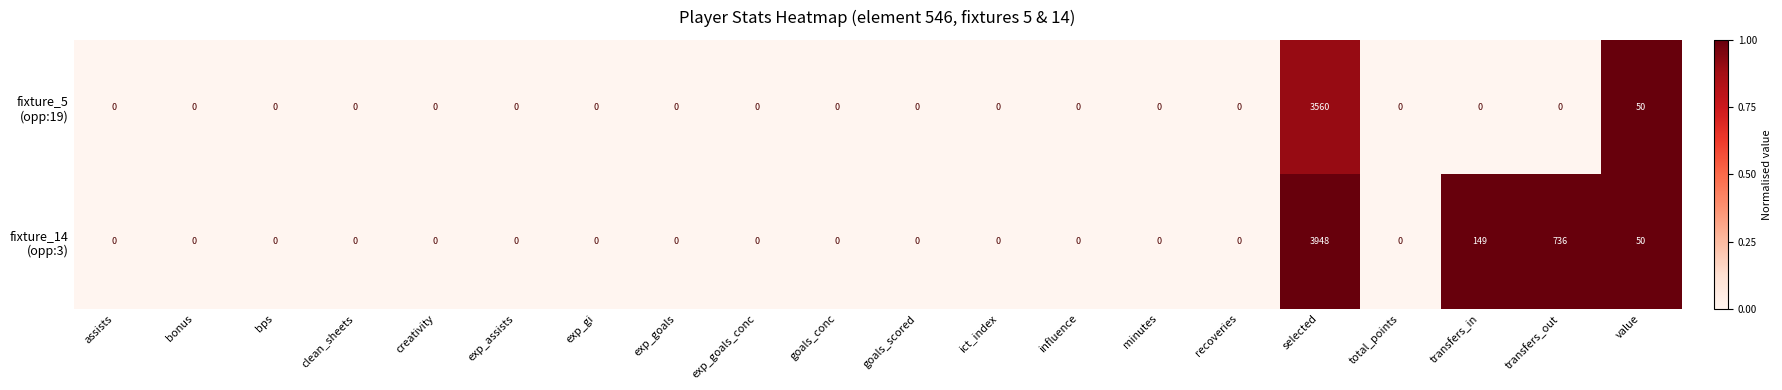

What is the spread (max minus min) of values at transfers_in?

149